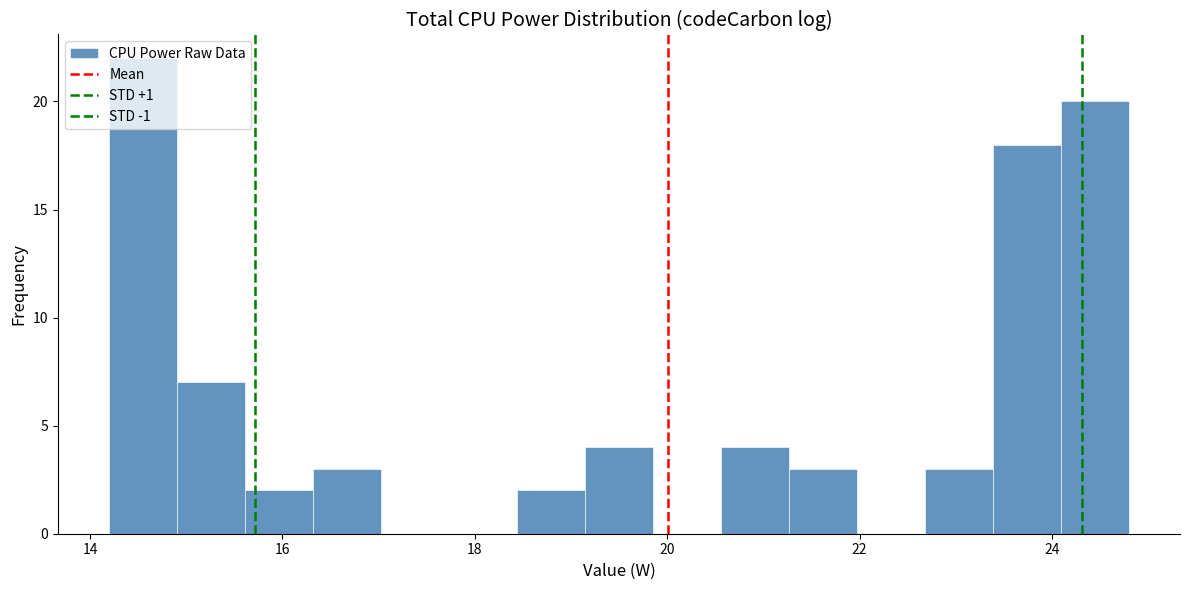

Read against the x-axis, roughly where is the centre of the tallest bar?

14.6